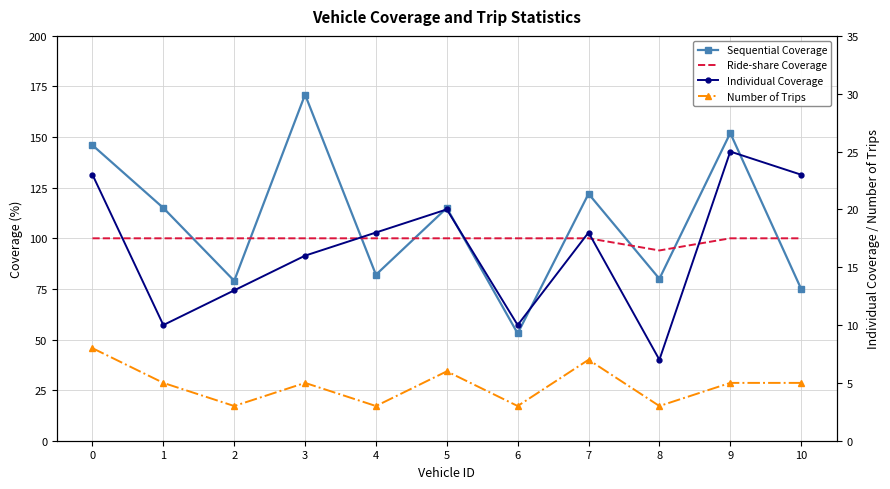

Is the value of Ride-share Coverage at 8 greater than the value of Sequential Coverage at 10?

Yes